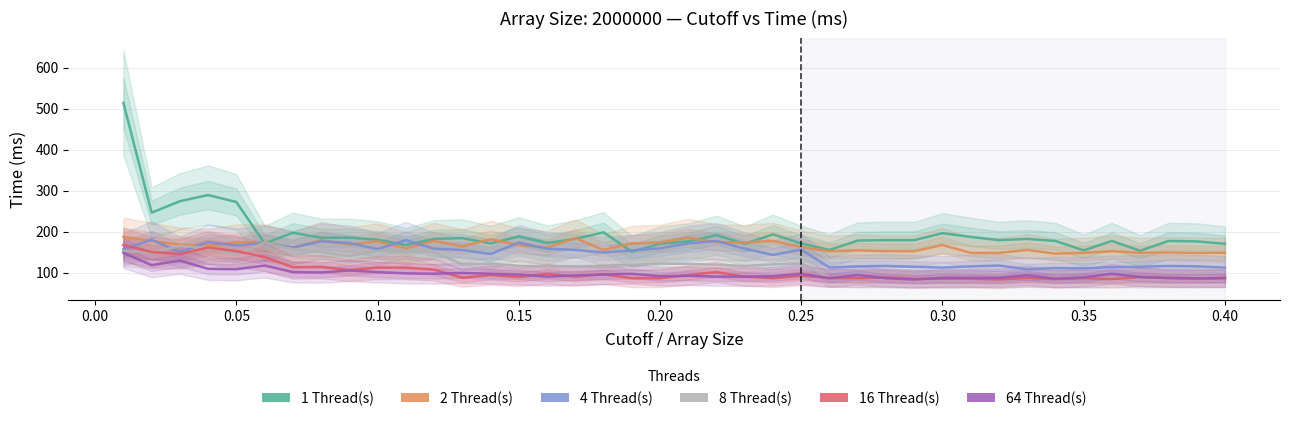

Is it true that 64 Thread(s) equals 86 at 0.40?

True